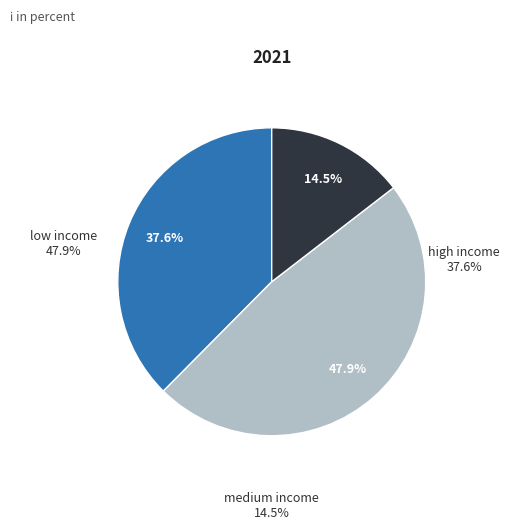

Does any single category account for the majority?

No